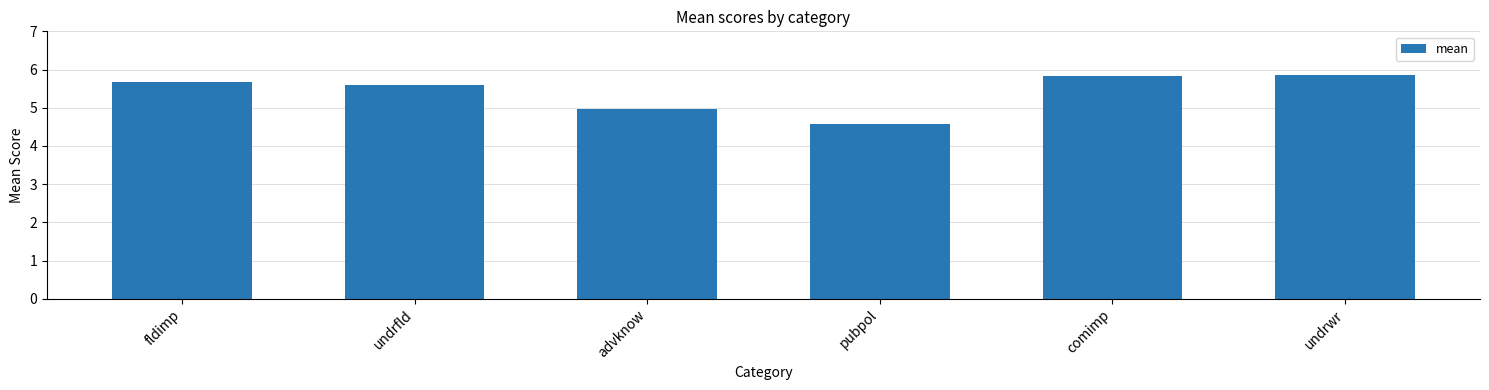

Is it true that the value at undrwr is 10.0?

False